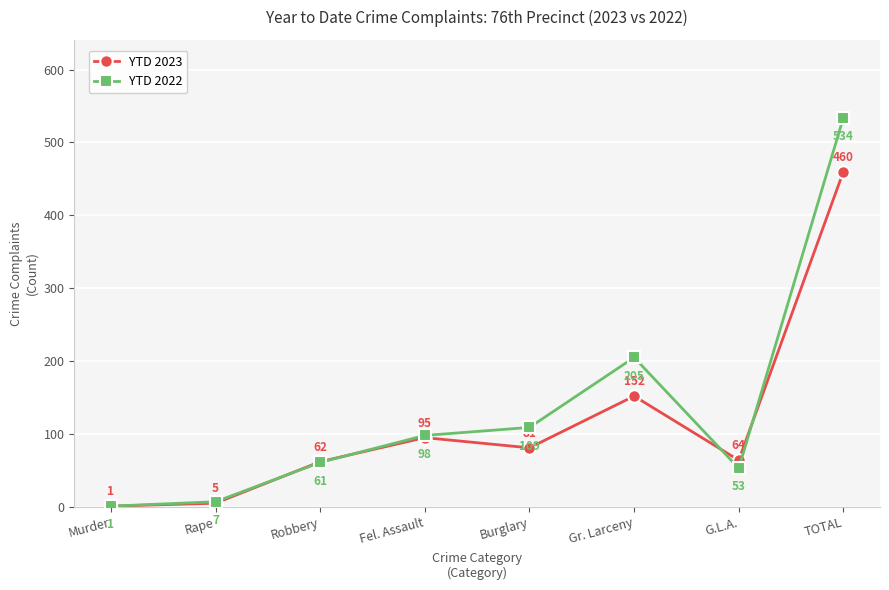

At which category does YTD 2023 reach its first local valley?

Burglary